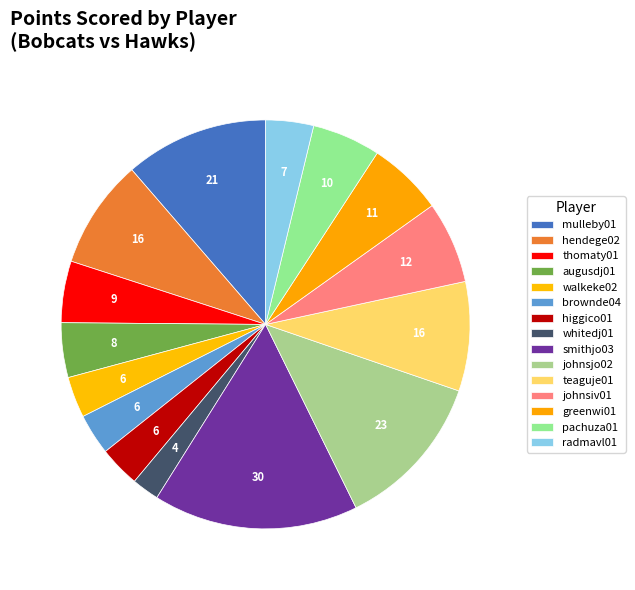

How many slices are in this pie chart?

15